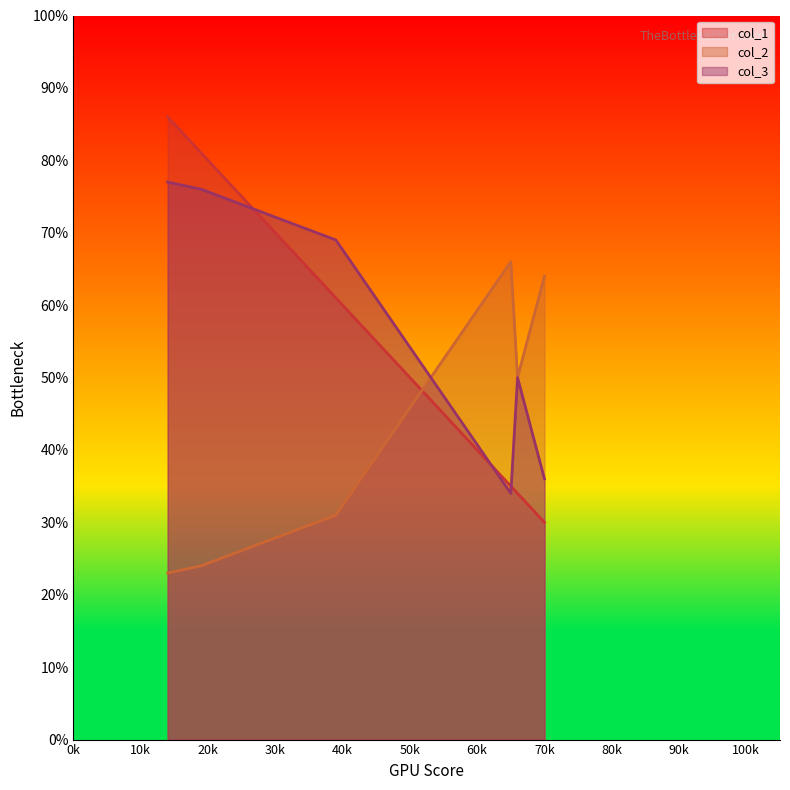

How many values in the col_2 series are below 50?

3